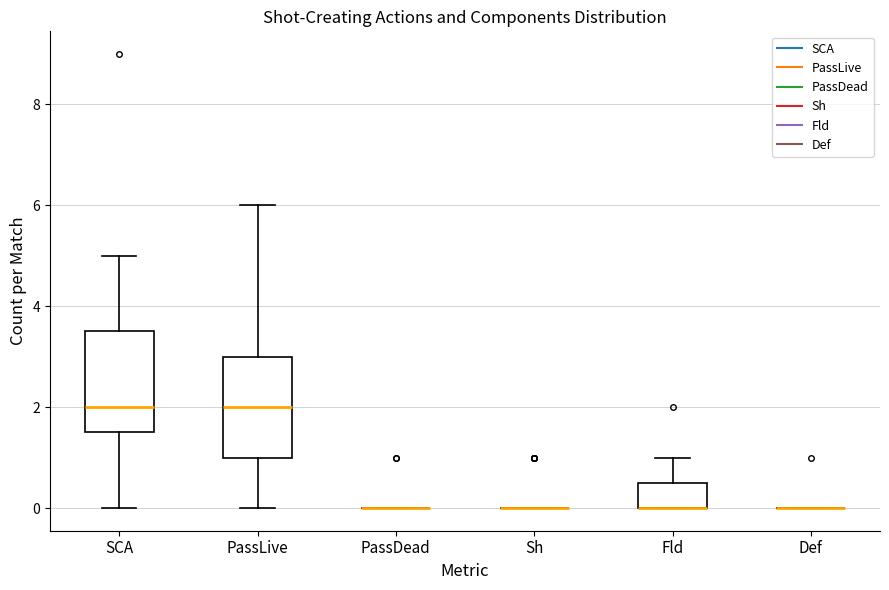

Reading left to right, read every box against the y-axis: the position of its median line, the range the box covers, and the ends of its whiskers. The values are not printed on the chart, so give them approximately, as read against the axis.

SCA: median 2.0, box 1.6 to 3.6, whiskers 0.0 to 5.0
PassLive: median 2.0, box 1.0 to 3.0, whiskers 0.0 to 6.0
PassDead: box collapsed to a line at 0.0, whiskers 0.0 to 0.0
Sh: box collapsed to a line at 0.0, whiskers 0.0 to 0.0
Fld: median 0.0 (drawn on the box's lower edge), box 0.0 to 0.6, whiskers 0.0 to 1.0
Def: box collapsed to a line at 0.0, whiskers 0.0 to 0.0